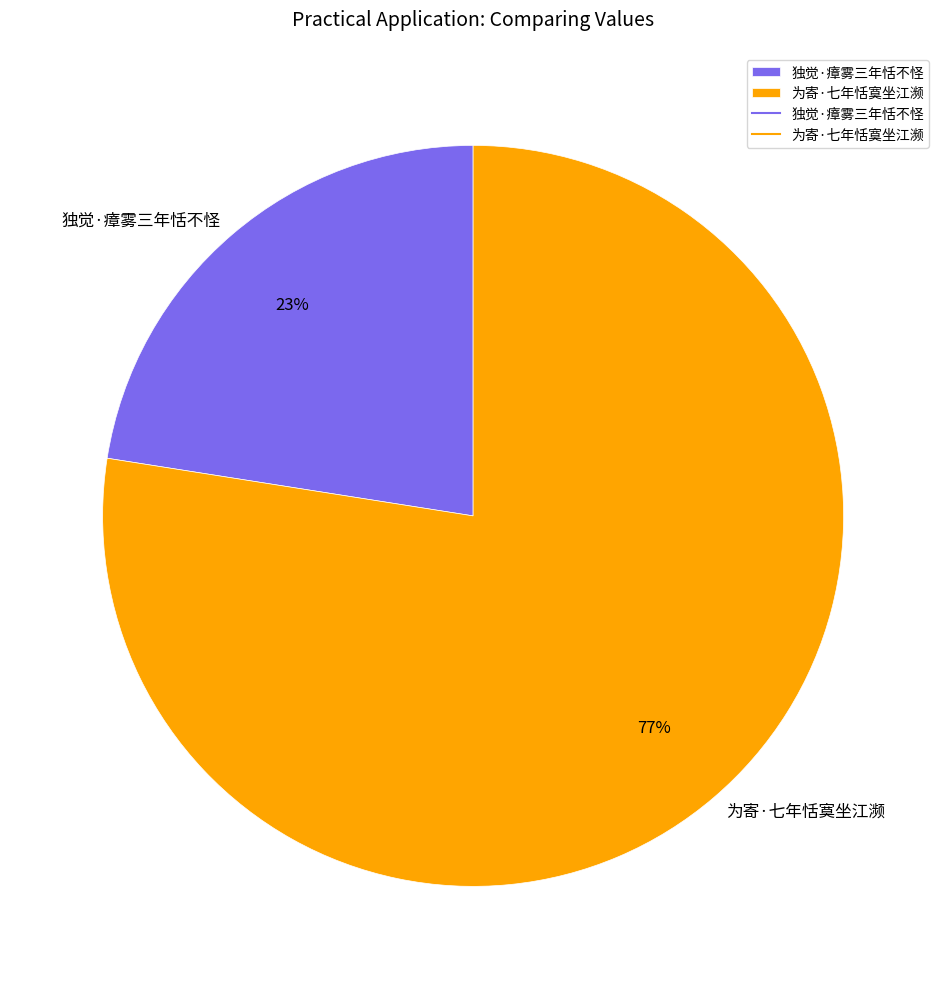

What percentage is the 独觉·瘴雾三年恬不怪 slice, to the nearest percent?

23%